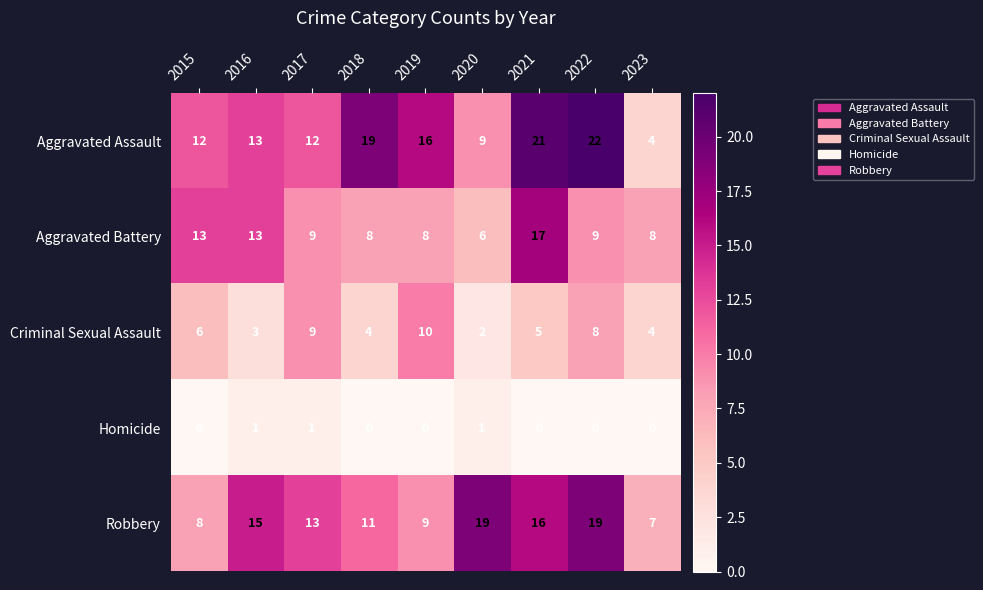

At which label does Aggravated Assault reach its peak?

2022